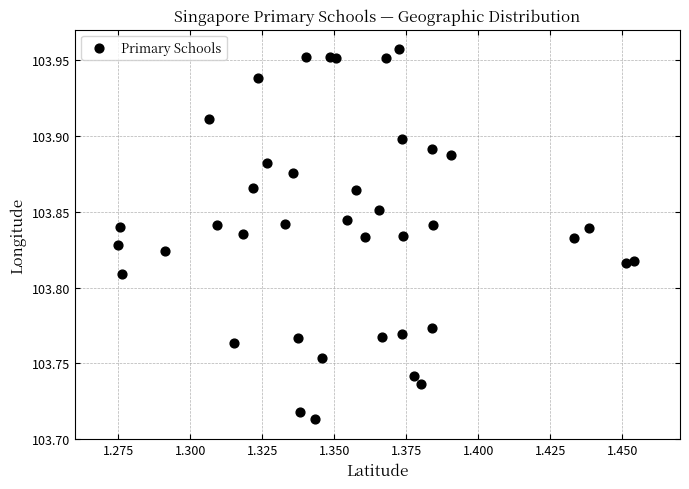

How many points are shown in the scatter plot?

40